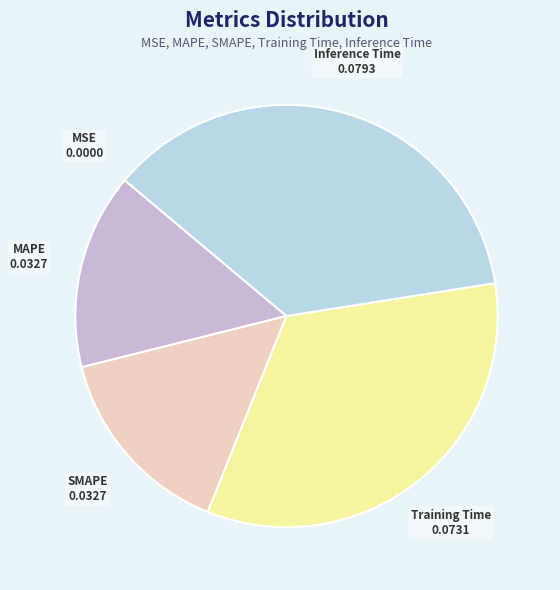

Which slice is the largest?

Inference Time